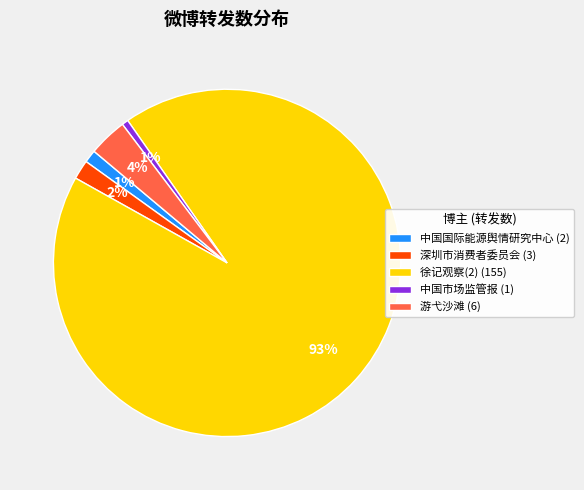

To the nearest percent, what portion does 中国市场监管报 (1) represent?

1%